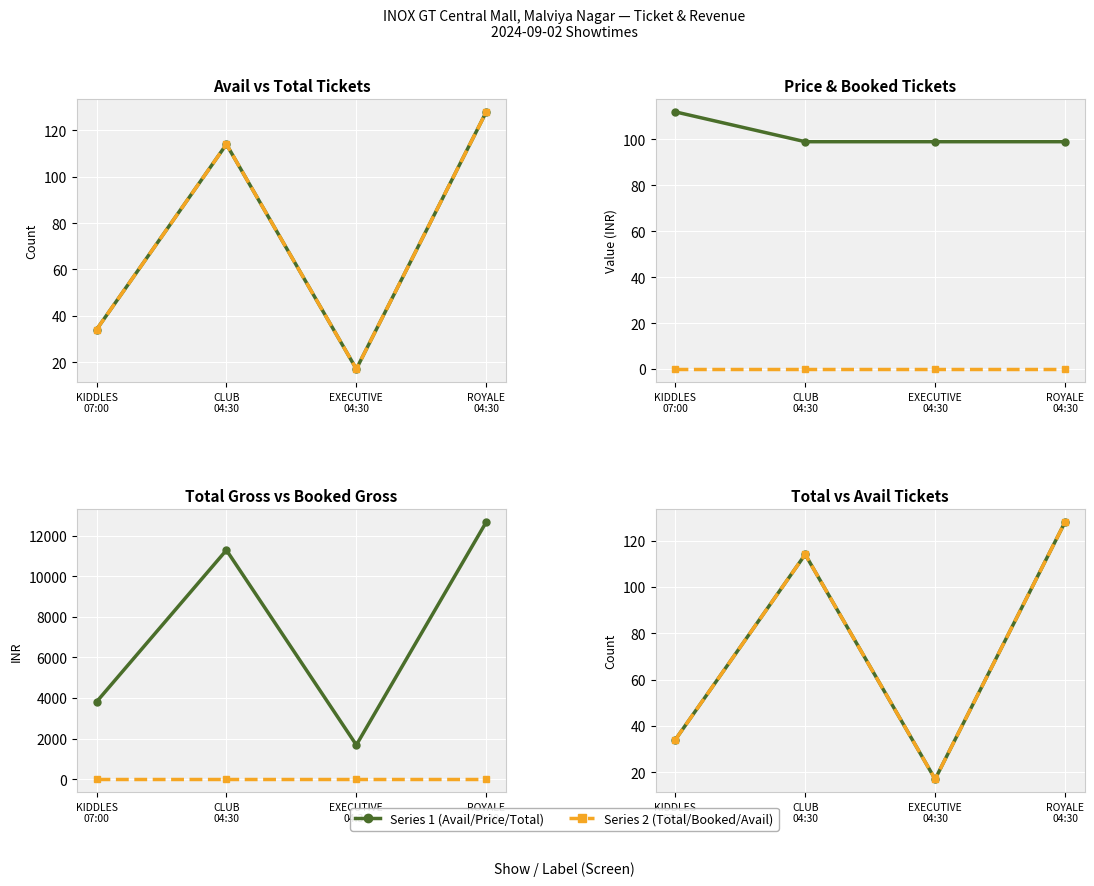

Which series has the largest range (max minus min)?

sTotalGross